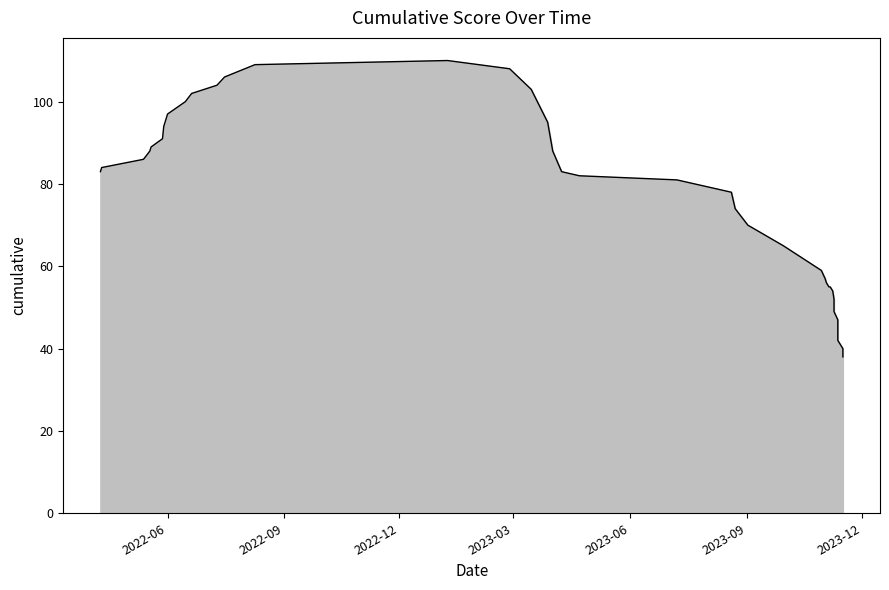

What is the maximum value shown in the chart?

110